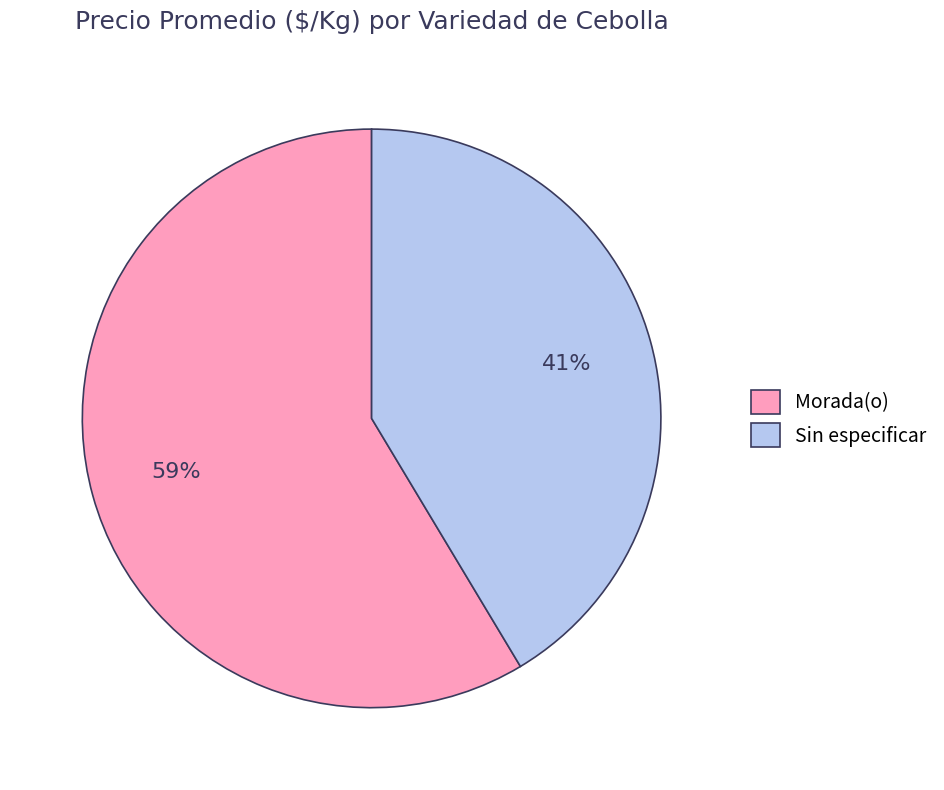

How many slices are in this pie chart?

2